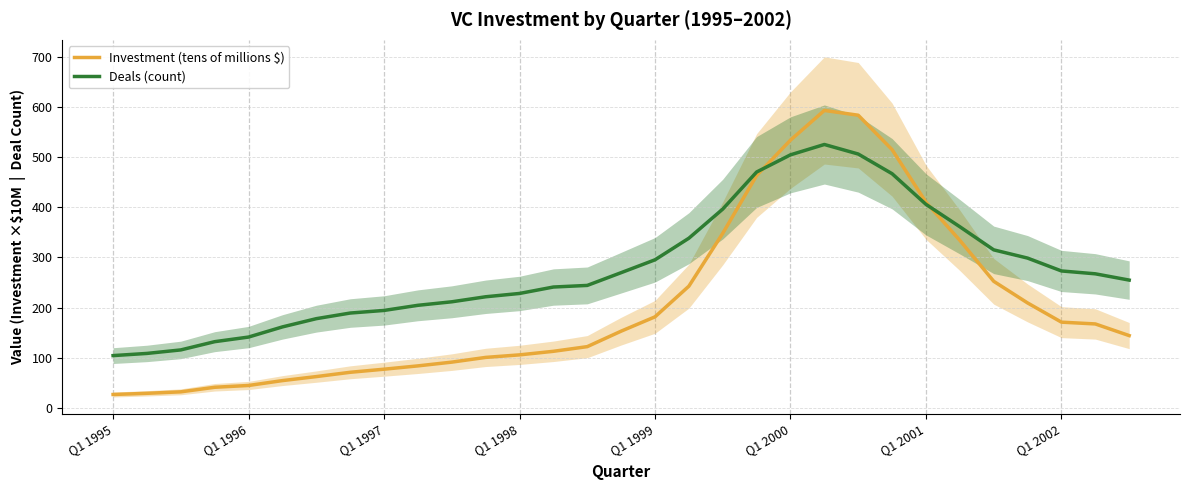

What is the difference between the maximum and minimum values in the Investment (tens of millions $) series?

565.6